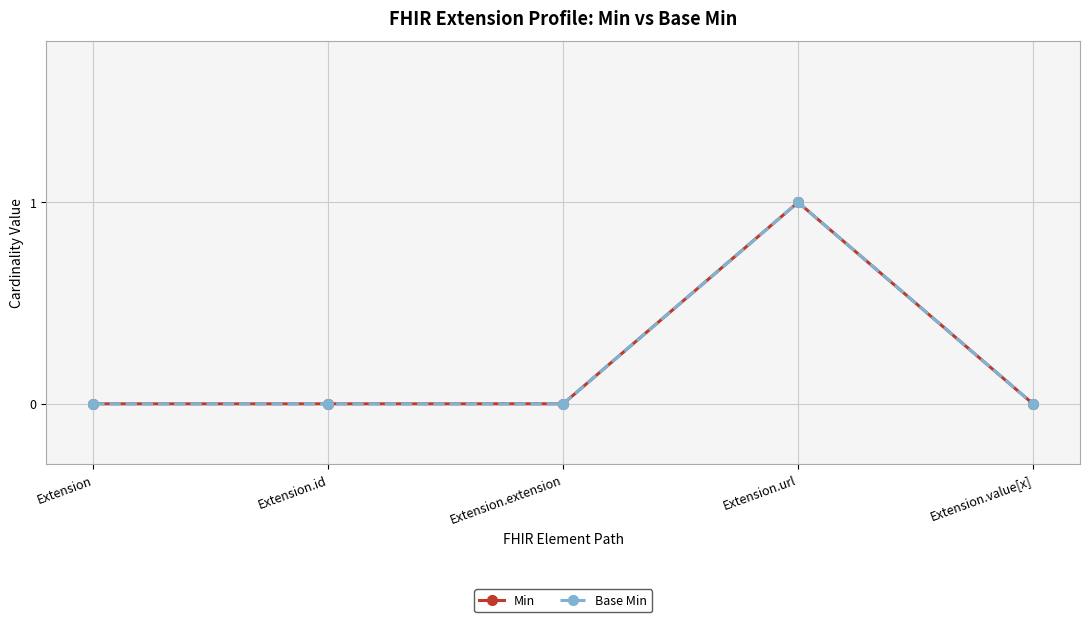

How many lines are shown in the chart?

2